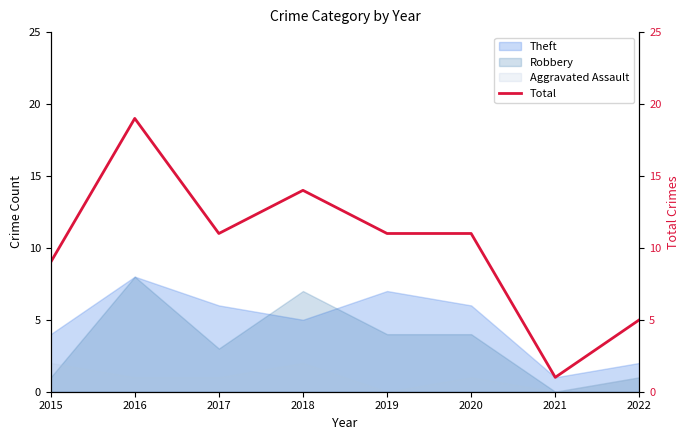

How many categories are shown in the chart?

8